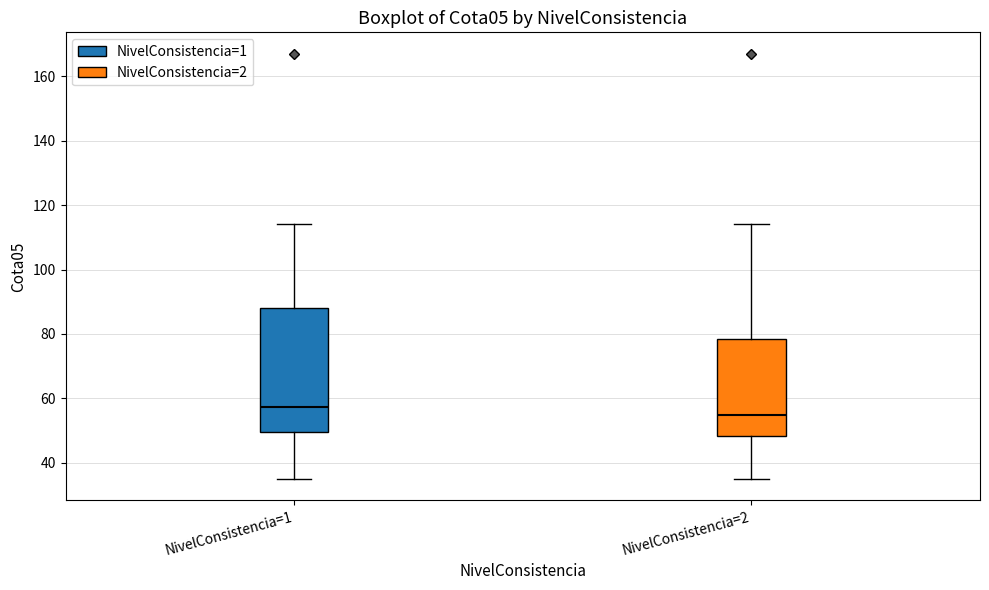

Which box is the tallest, from its lower edge to its upper edge?

NivelConsistencia=1